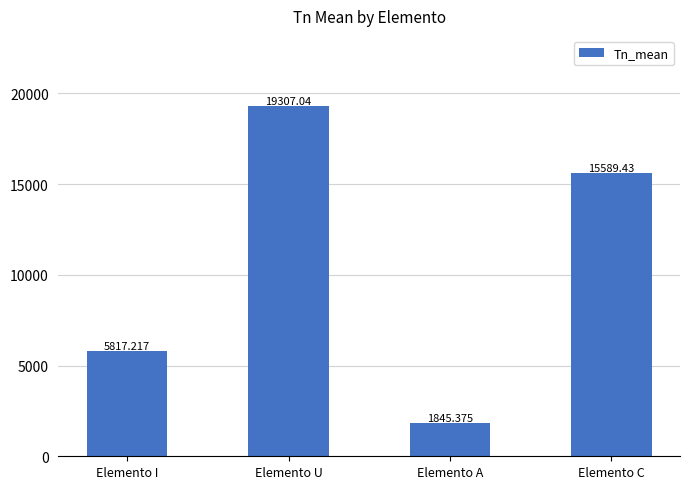

What is the smallest value displayed?

1845.4